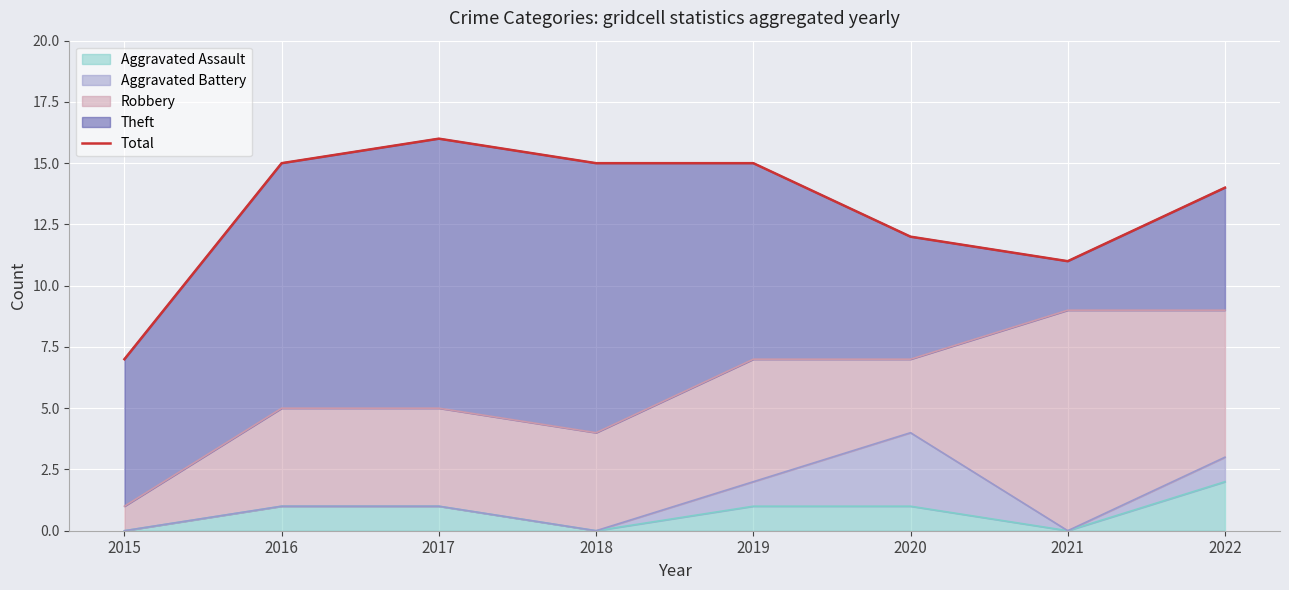

In Robbery (line), how many points are lower than both neighbors (excluding endpoints)?

1